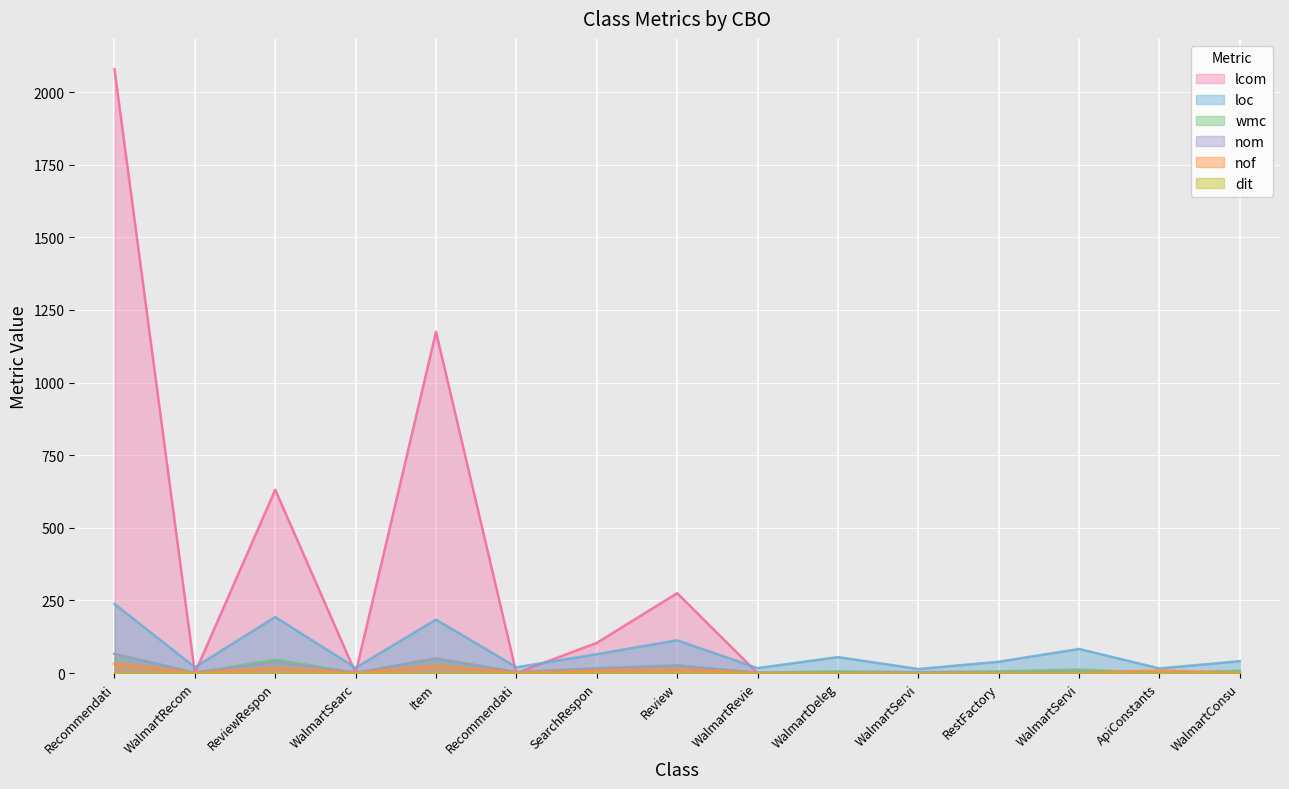

Where is nom nearest to the value 33?

ReviewRespon